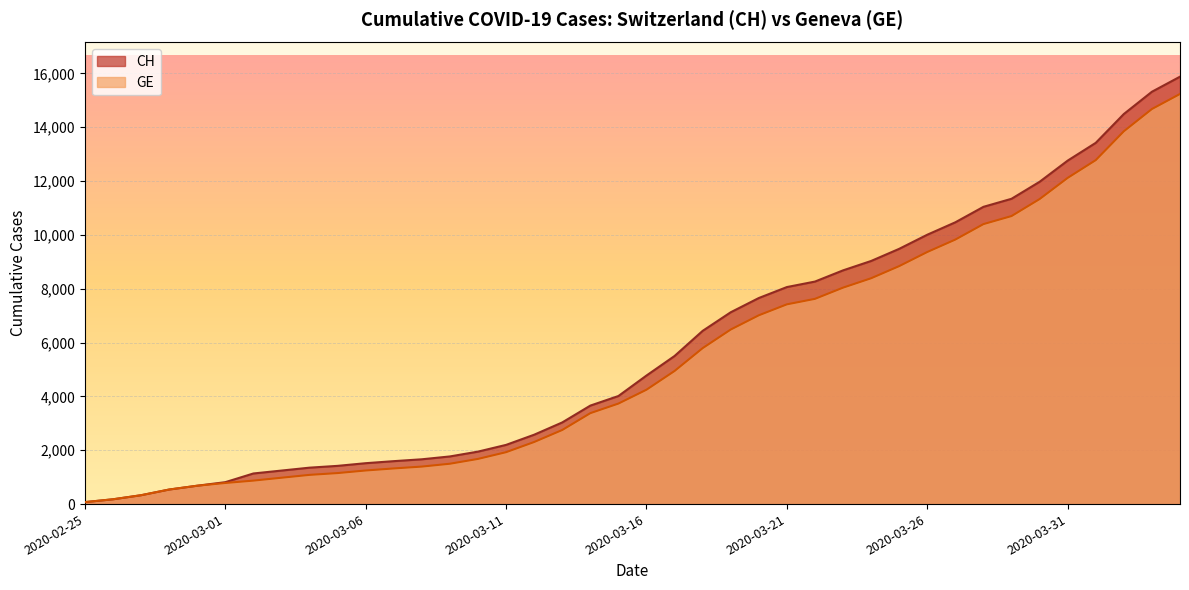

Rank the series by their average value, from lowest to highest.

GE, CH